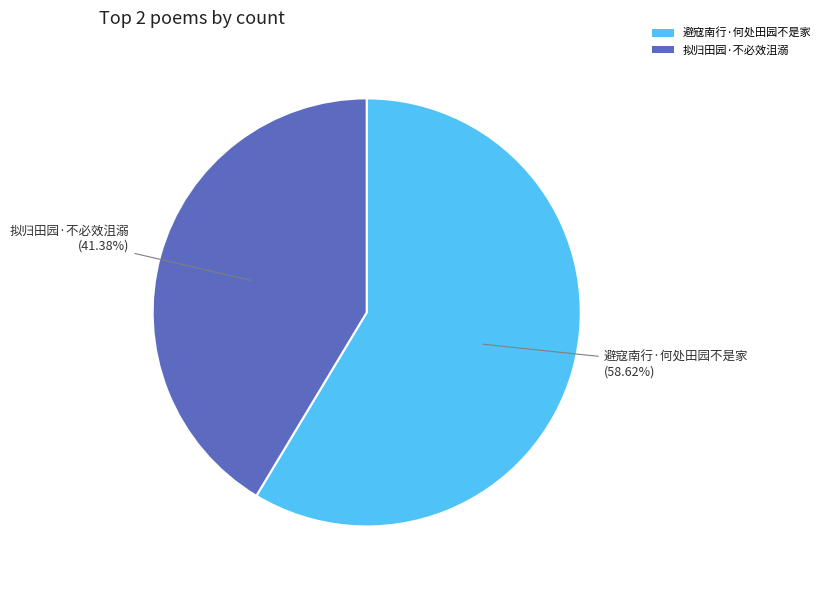

Approximately how many times larger is the value at 拟归田园·不必效沮溺 compared to 避寇南行·何处田园不是家?

0.7